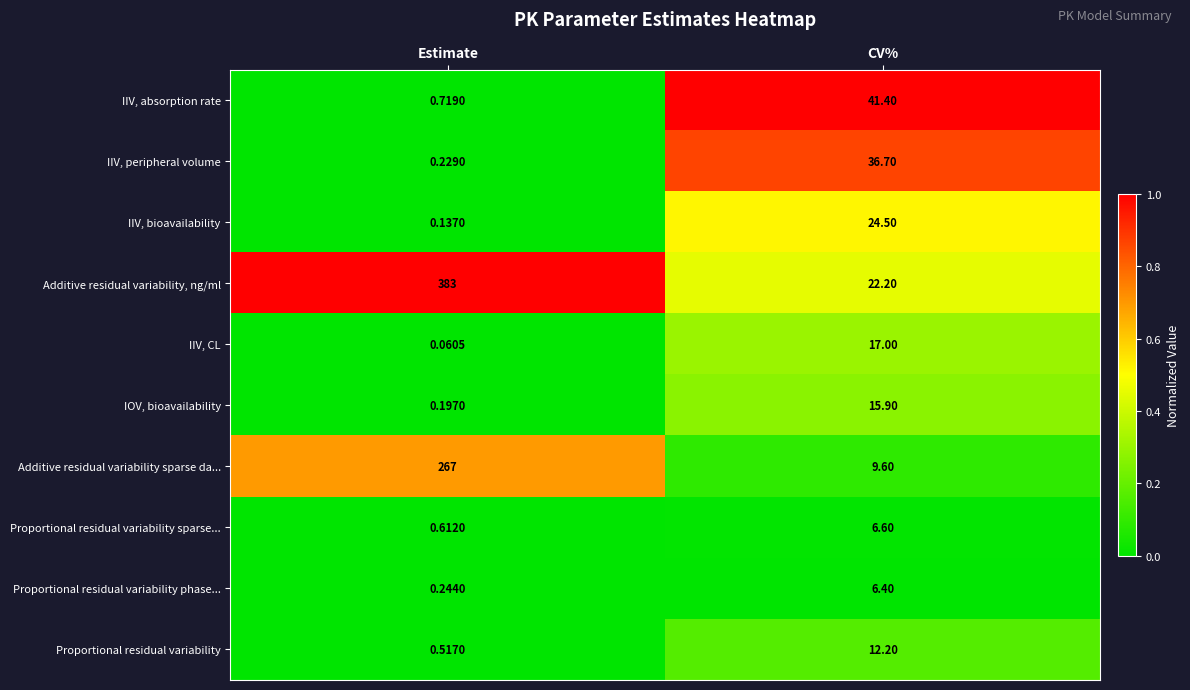

Which category has the lowest value in the Additive residual variability sparse da... series?

CV%